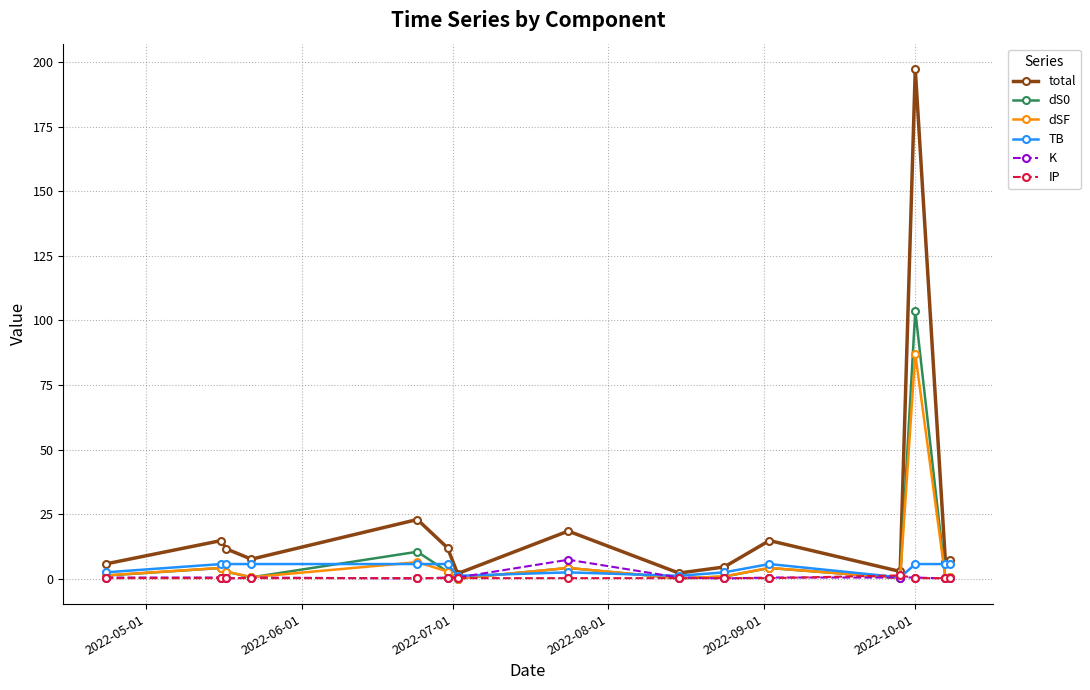

What is the maximum value for total?

197.2